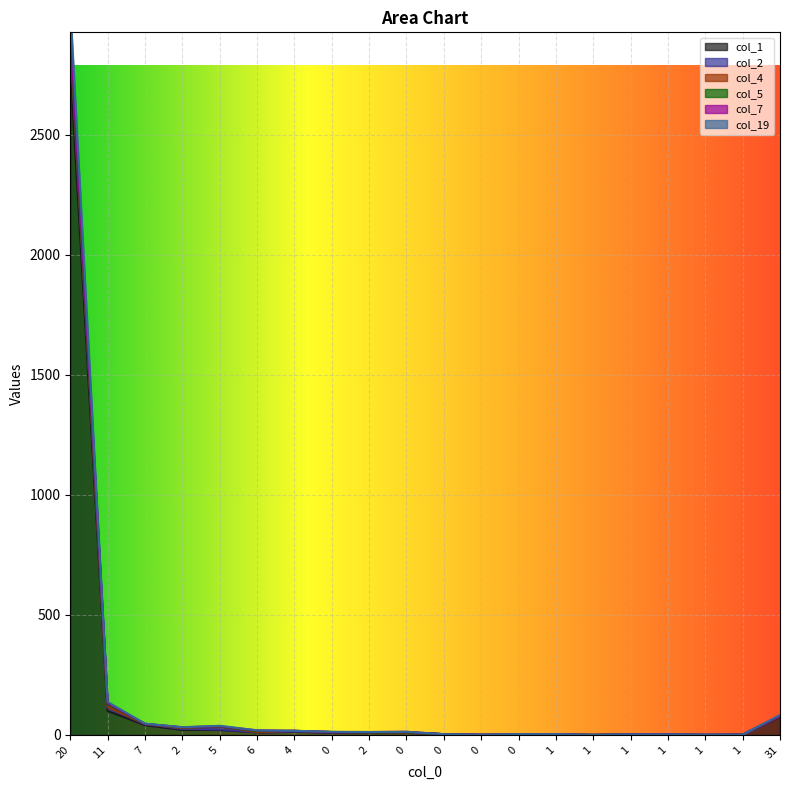

What is the sum of all col_19 values?

3319